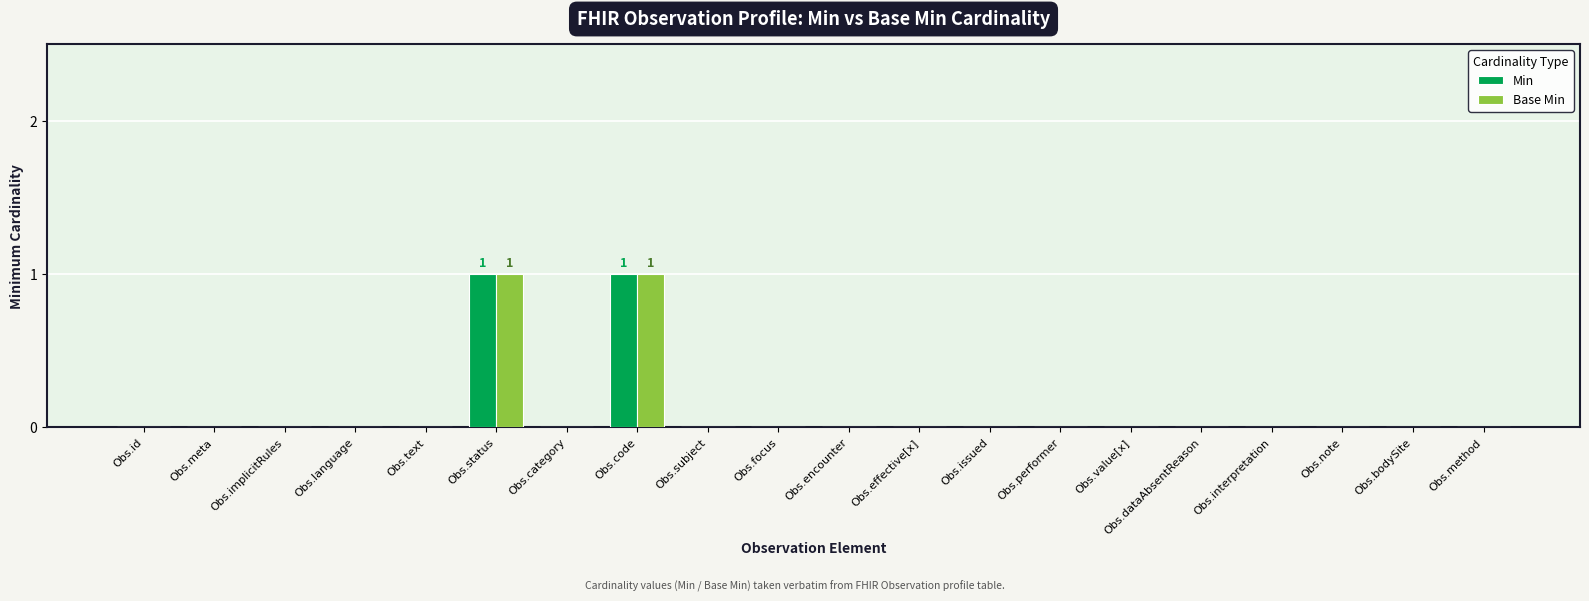

Reading left to right, what are all the values shown in this chart?

Min: 0	0	0	0	0	1	0	1	0	0	0	0	0	0	0	0	0	0	0	0
Base Min: 0	0	0	0	0	1	0	1	0	0	0	0	0	0	0	0	0	0	0	0